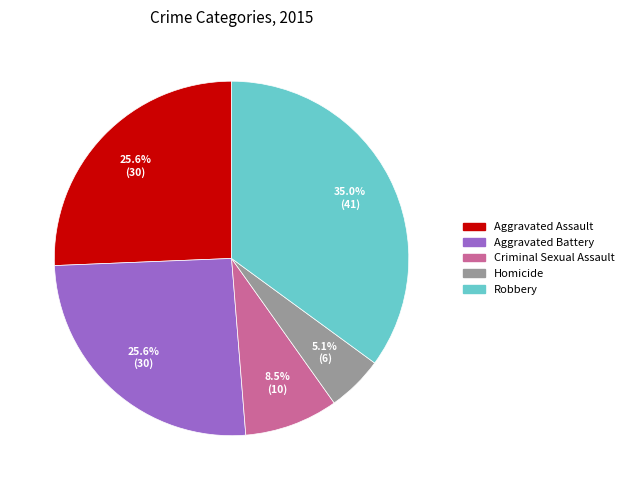

What is the total percentage of Robbery and Aggravated Assault?

60.7%